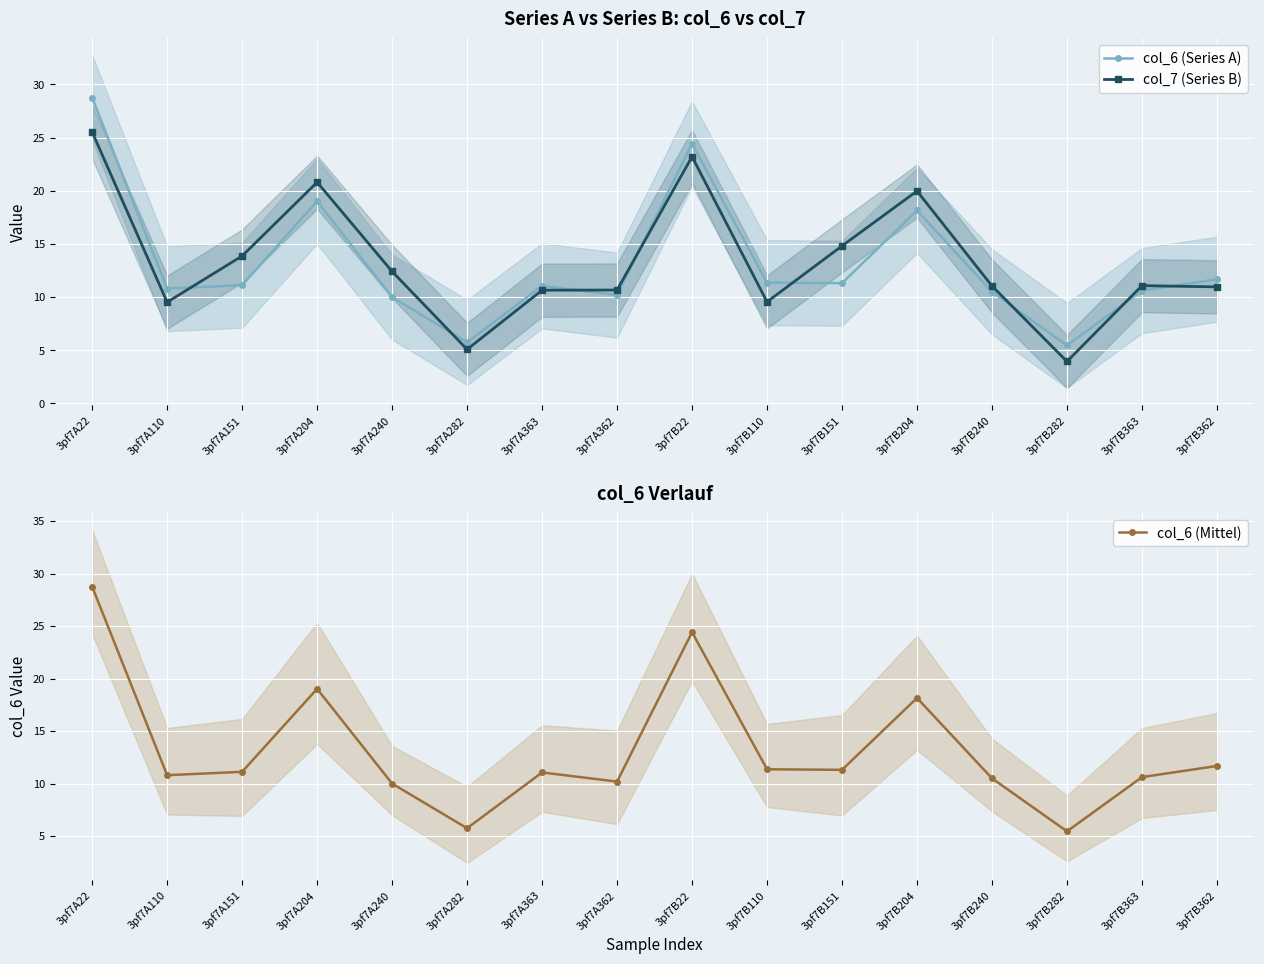

What is the value of the col_6 (Mittel) point at the 16th from the left?

11.7